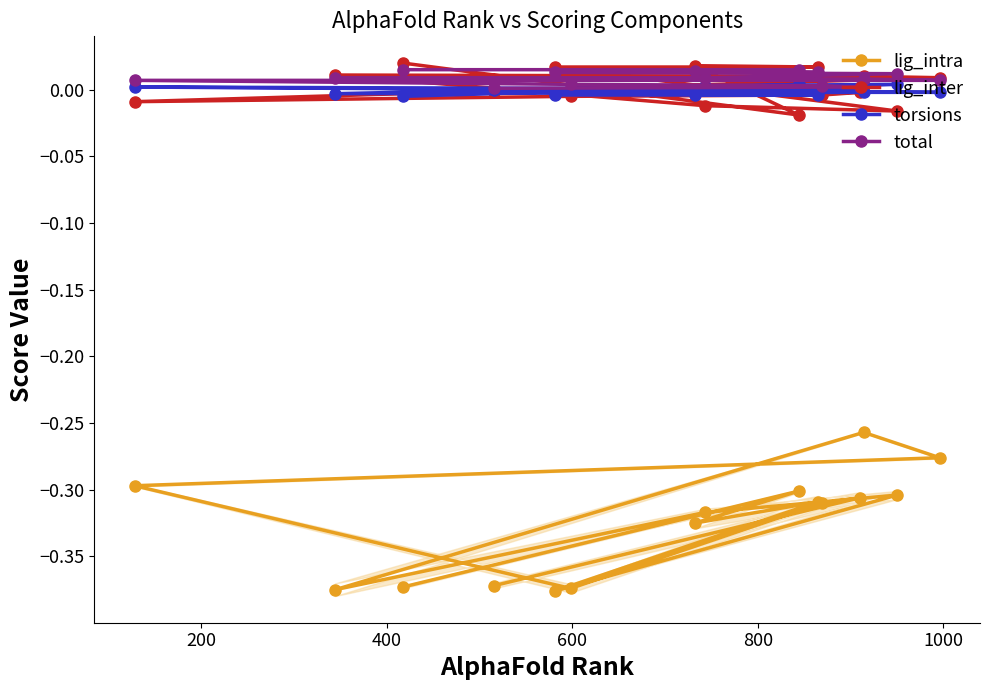

Is it true that lig_intra equals -0.5 at 9?

False